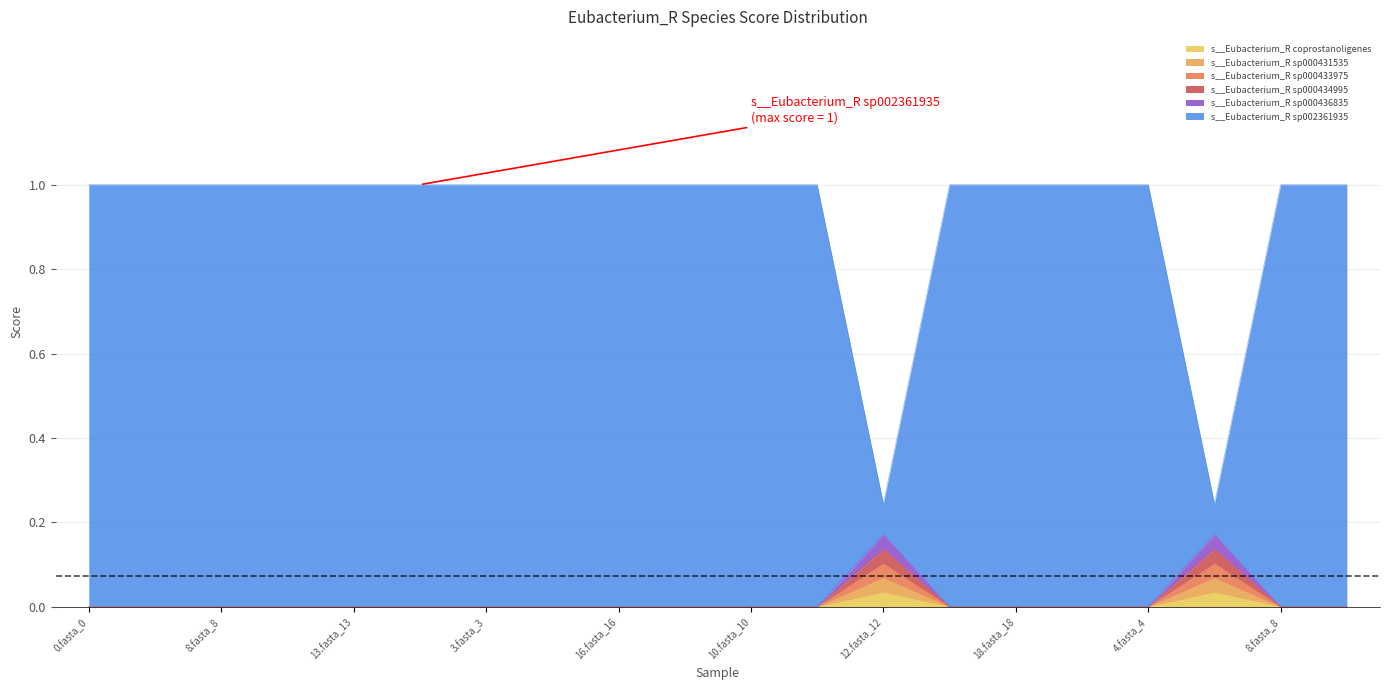

The value of s__Eubacterium_R coprostanoligenes at 13.fasta_13 is 0.0. True or false?

True